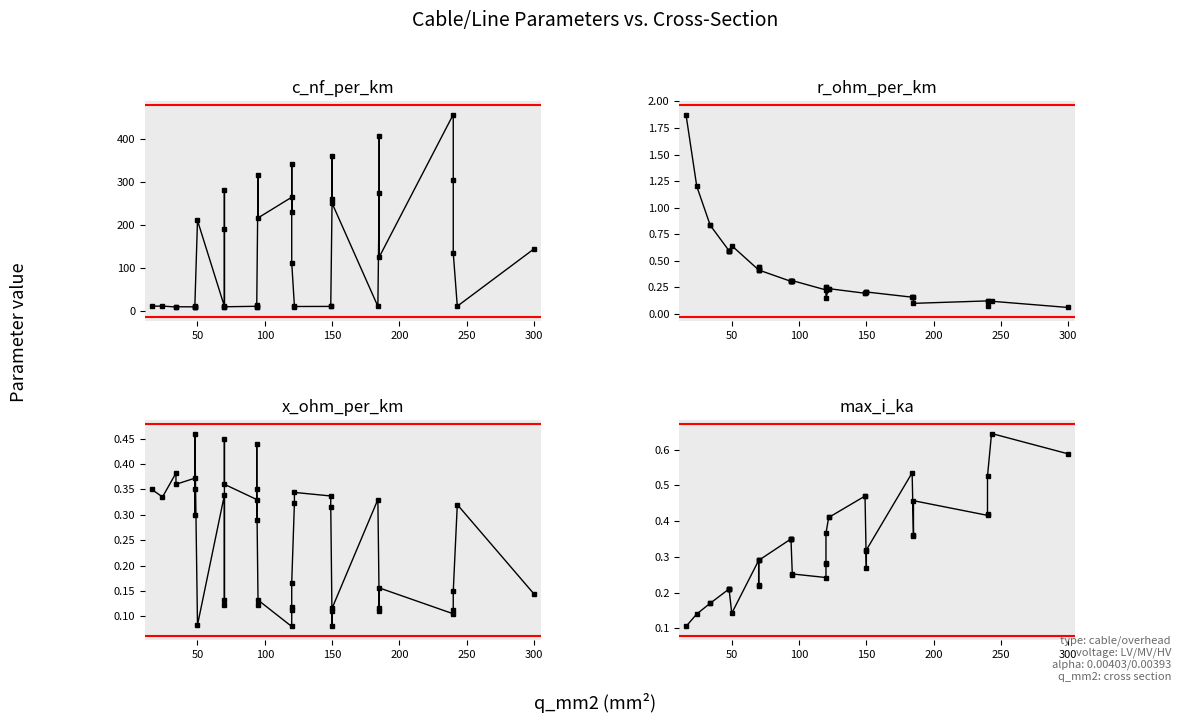

What is the greatest value displayed?

456.0